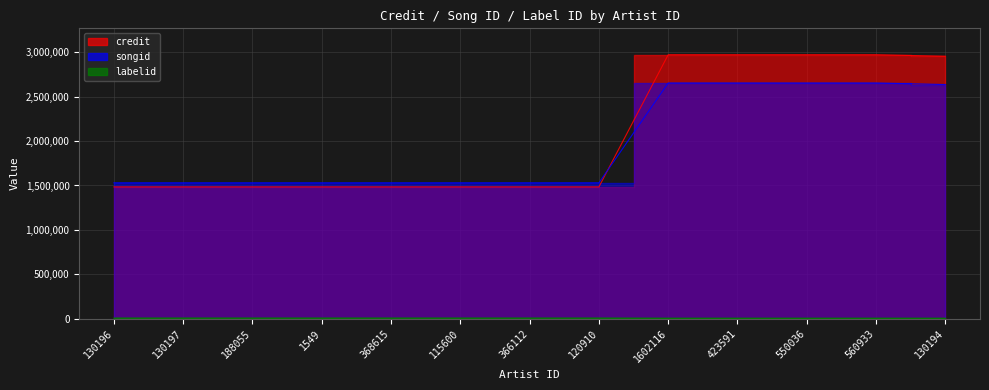

How many times do credit and songid cross each other?

1